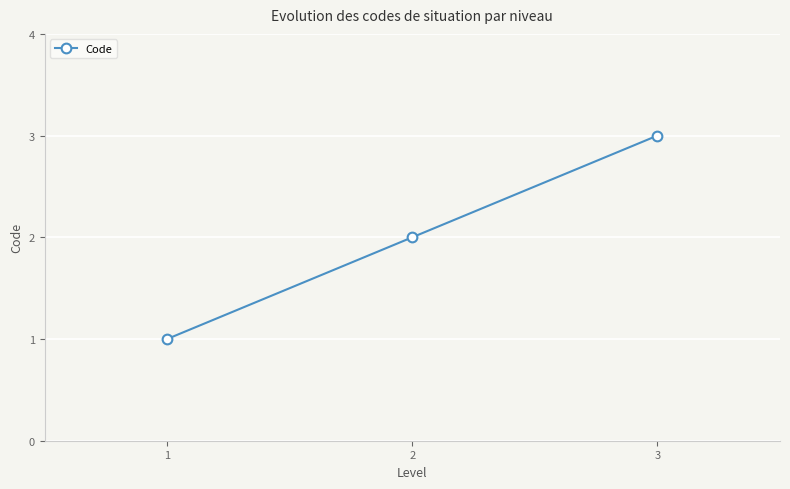

What is the difference between the maximum and minimum values?

2